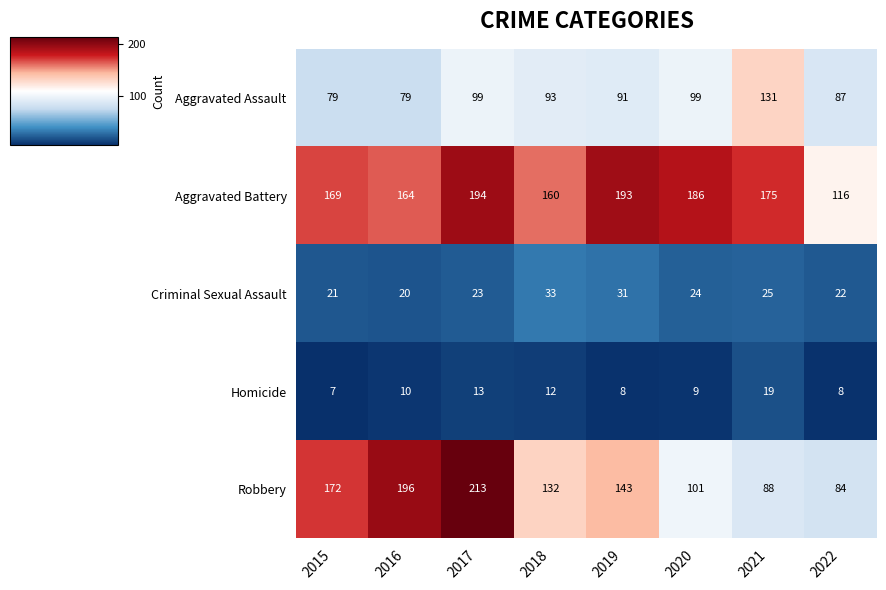

Which category has the lowest value across all series?

2015